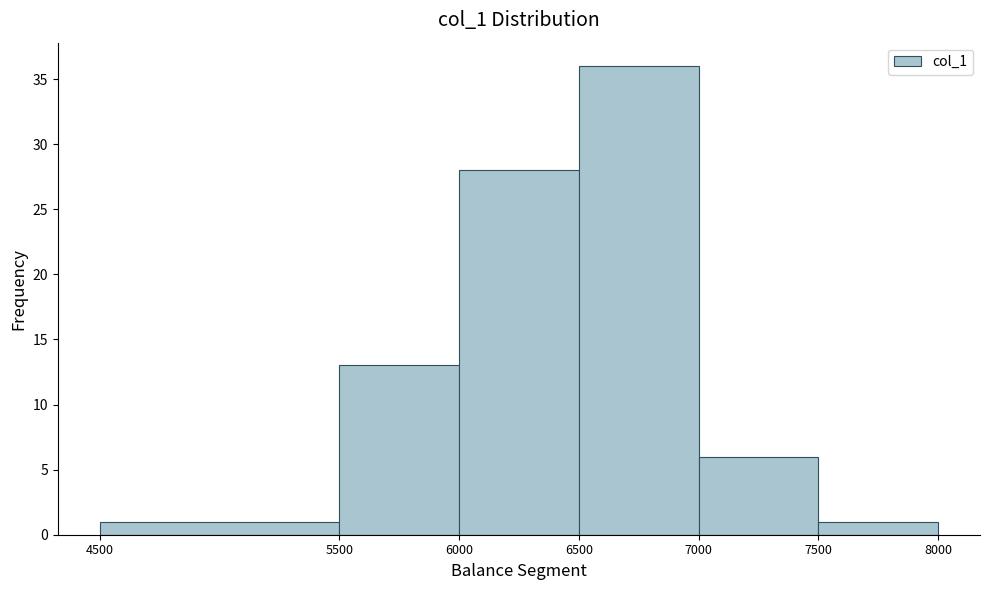

Over which range of the x-axis is the bar tallest?

6500 to 7000